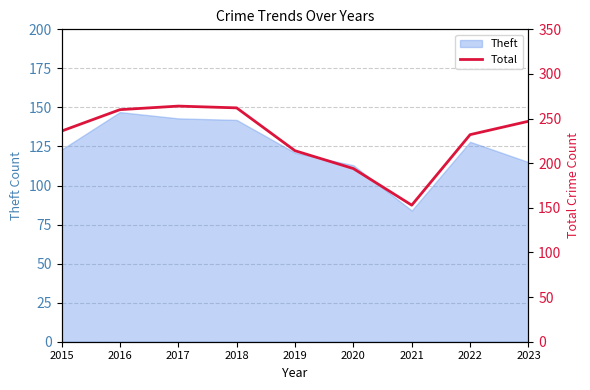

What is the value of the 7th point from the left?

153